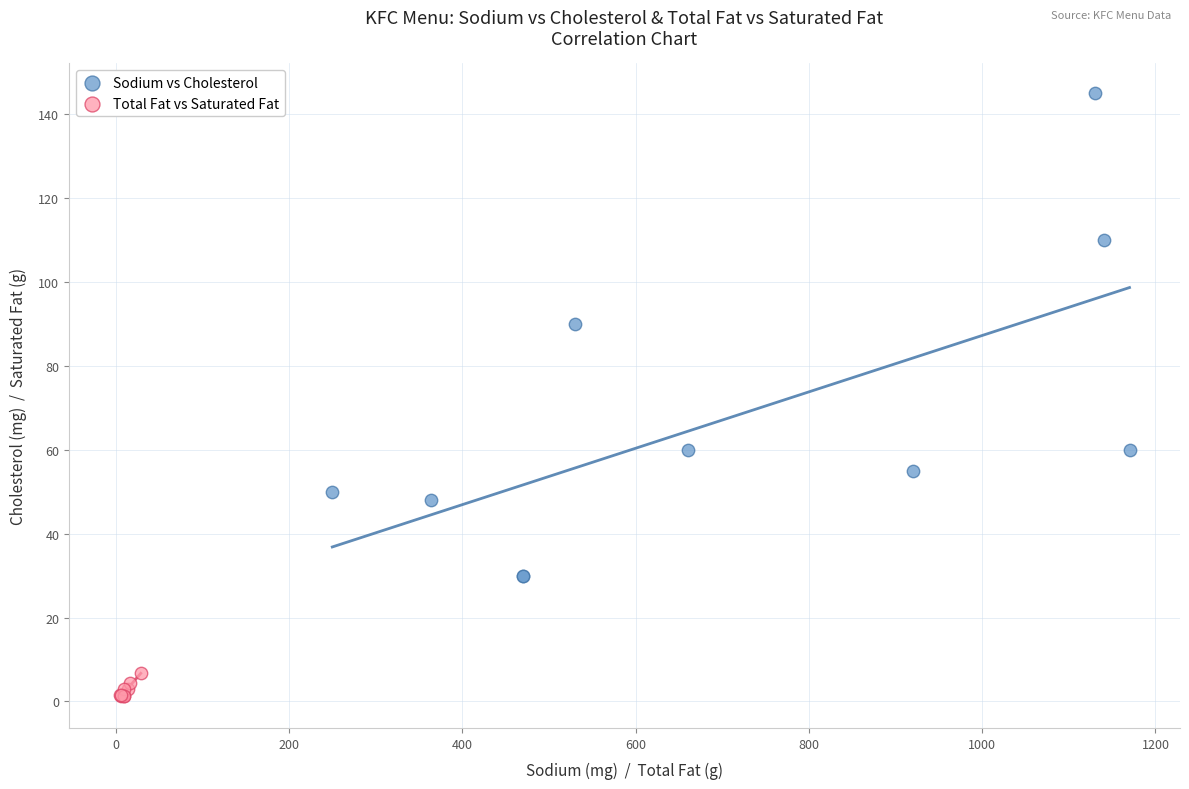

Which series reaches the minimum Y coordinate?

Total Fat vs Saturated Fat